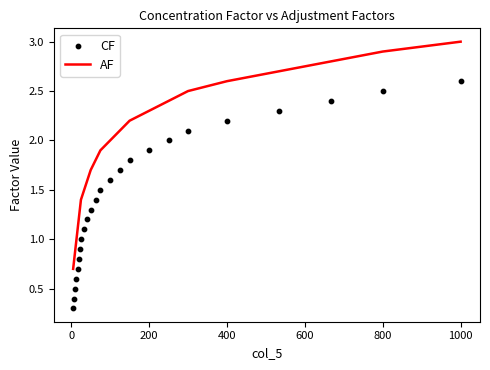

Which series has the largest total across all categories?

AF